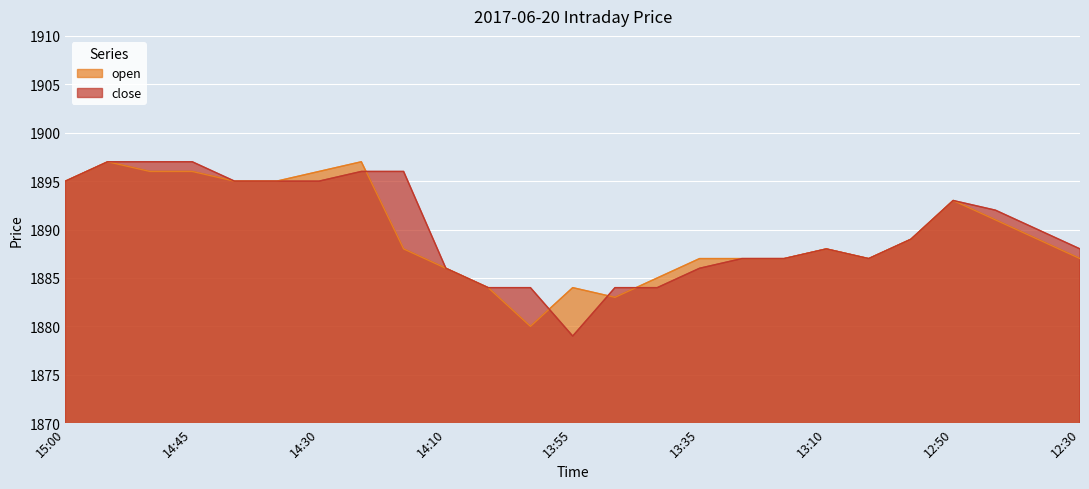

Does the chart display data point markers on the line(s)?

No